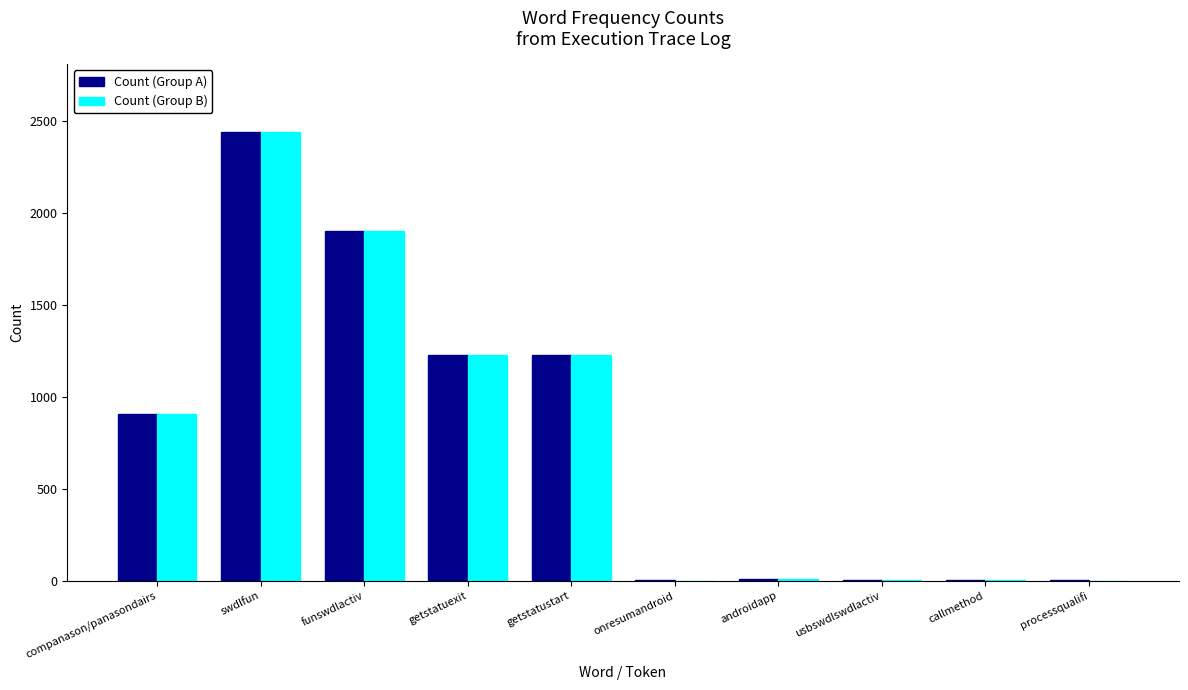

At which category is the sum across all series the highest?

swdlfun